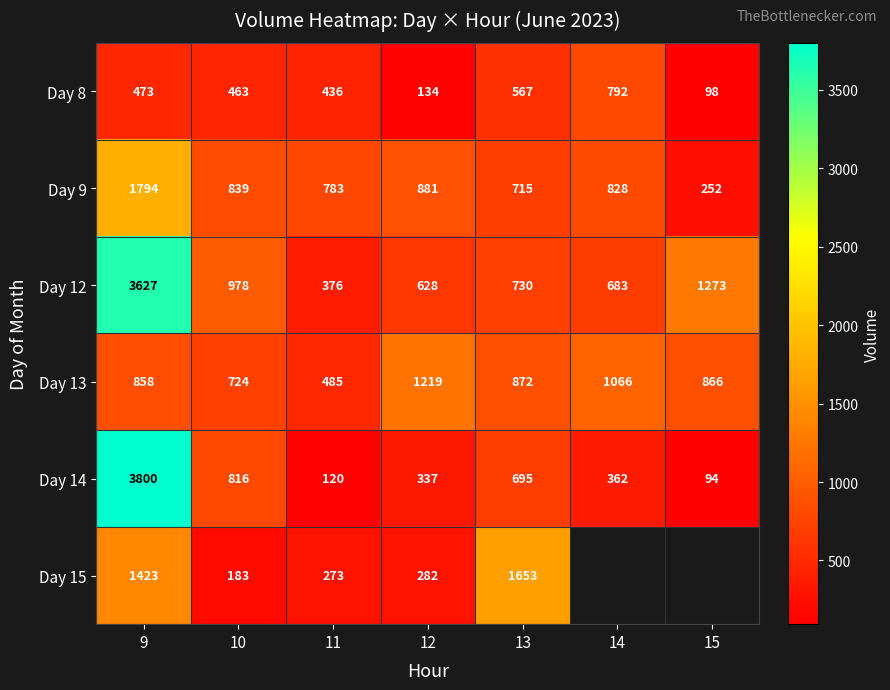

How many values in the Day 14 series are below 362?

3